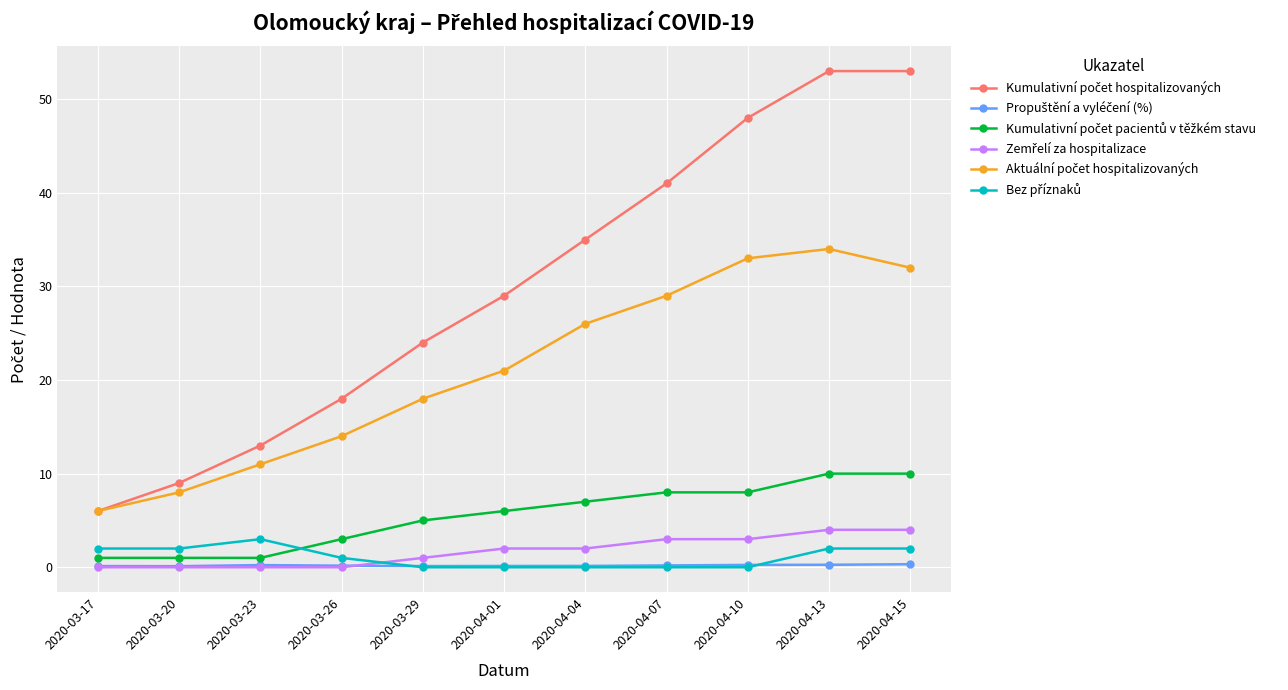

What is the label of the 2nd point from the right?

2020-04-13